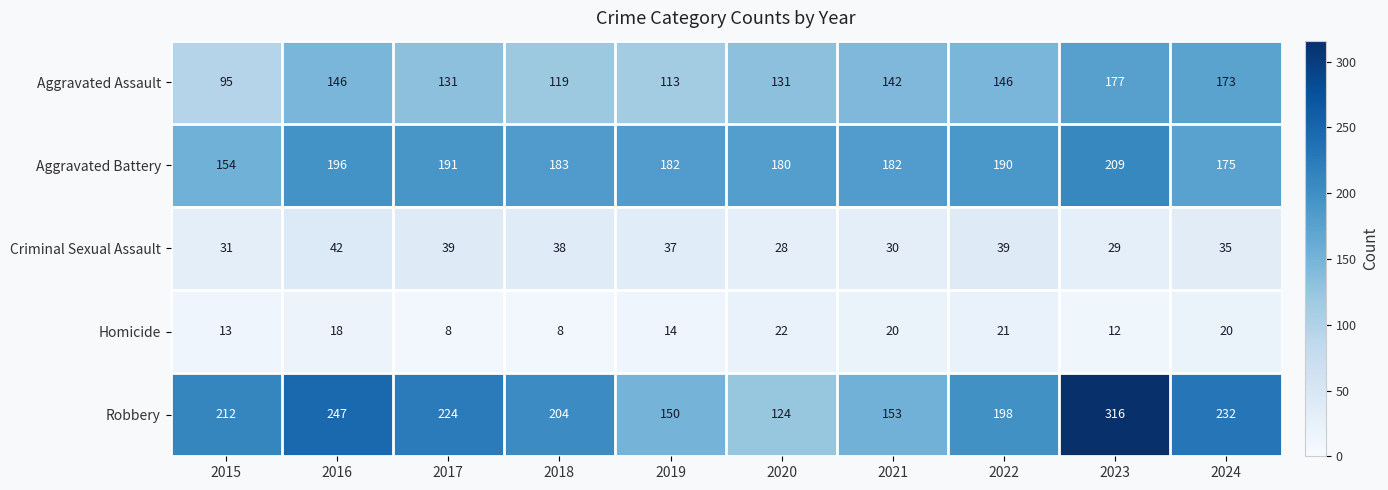

Which series has the largest total across all categories?

Robbery